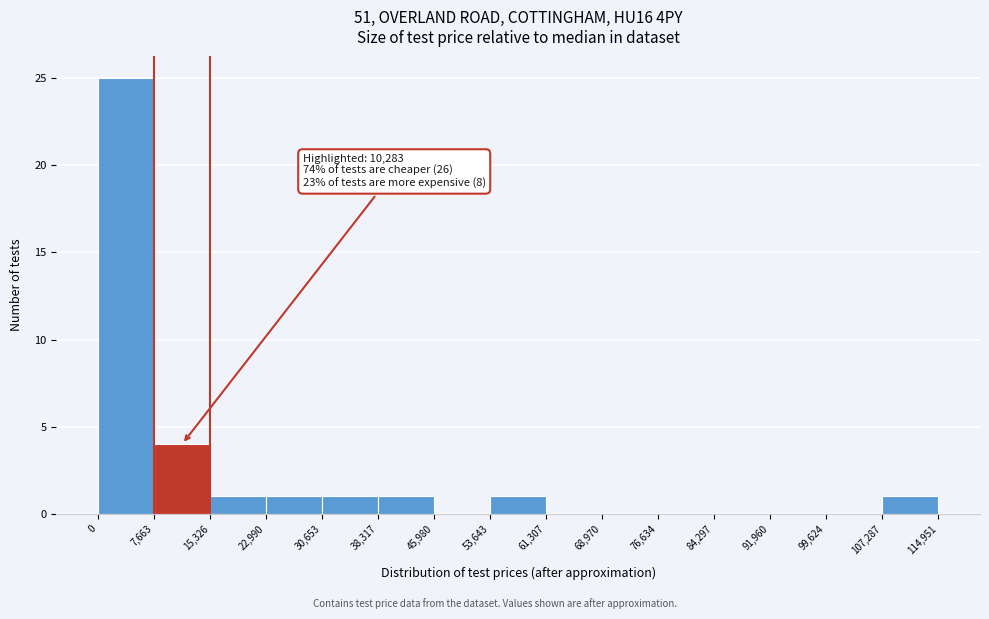

Which range on the x-axis has the tallest bar?

0 to 7,663